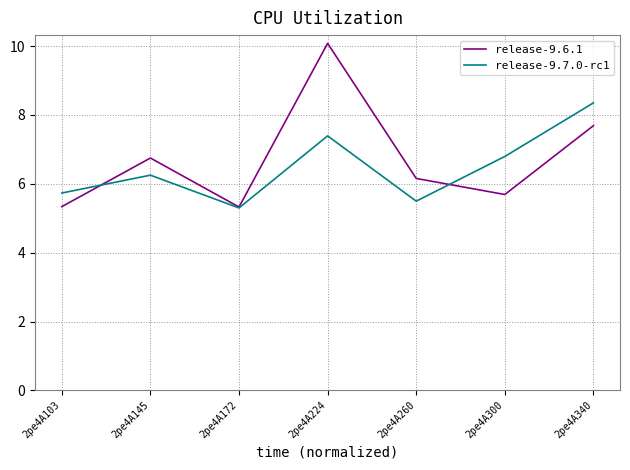

Read the release-9.7.0-rc1 value at 2pe4A224.

7.4